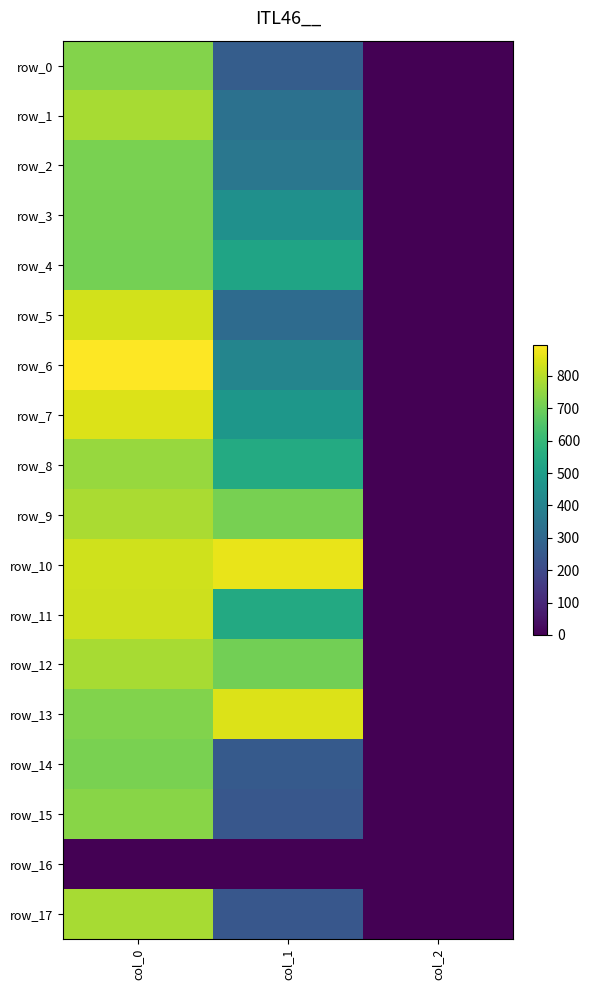

Count the number of categories in the chart.

3